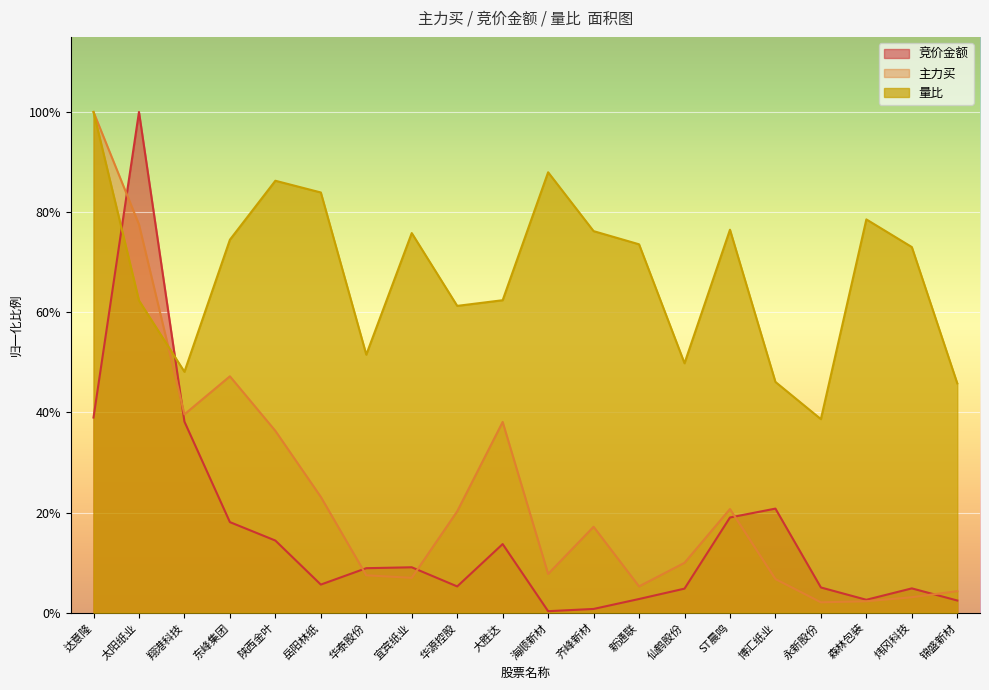

What is the value of the 主力买 point at the 13th from the left?

0.1